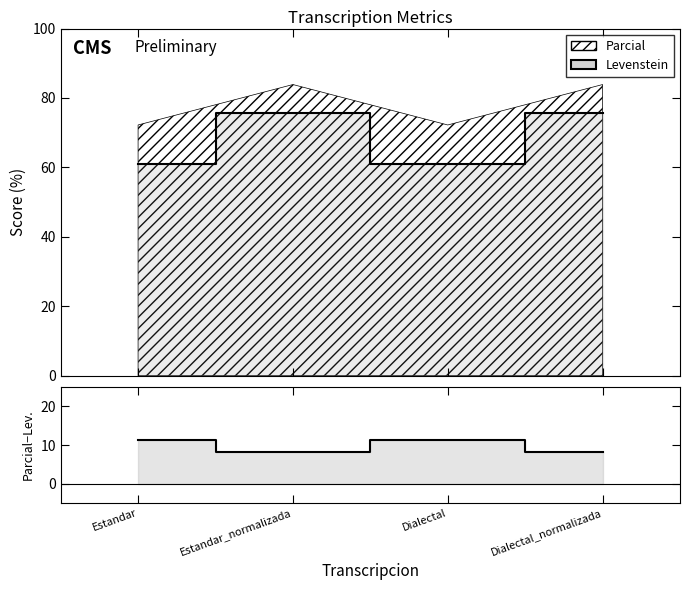

Reading left to right, transcribe all the data shown in this chart.

Levenstein: Estandar=61.0	Estandar_normalizada=75.6	Dialectal=61.0	Dialectal_normalizada=75.6
Parcial - Levenstein: Estandar=11.2	Estandar_normalizada=8.3	Dialectal=11.2	Dialectal_normalizada=8.3